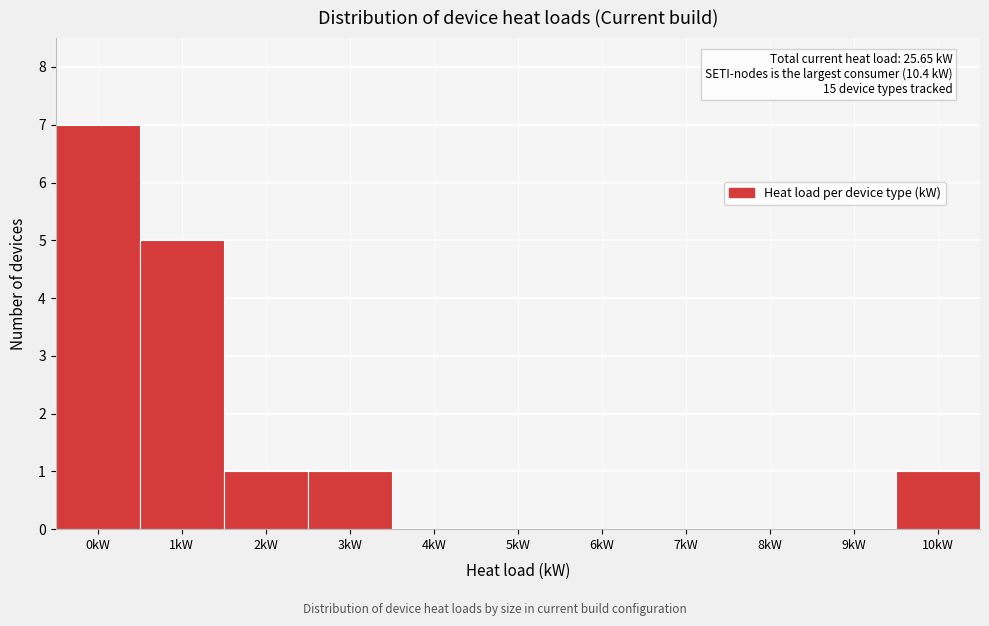

Reading left to right, transcribe all the data shown in this chart.

0kW=7	1kW=5	2kW=1	3kW=1	4kW=0	5kW=0	6kW=0	7kW=0	8kW=0	9kW=0	10kW=1